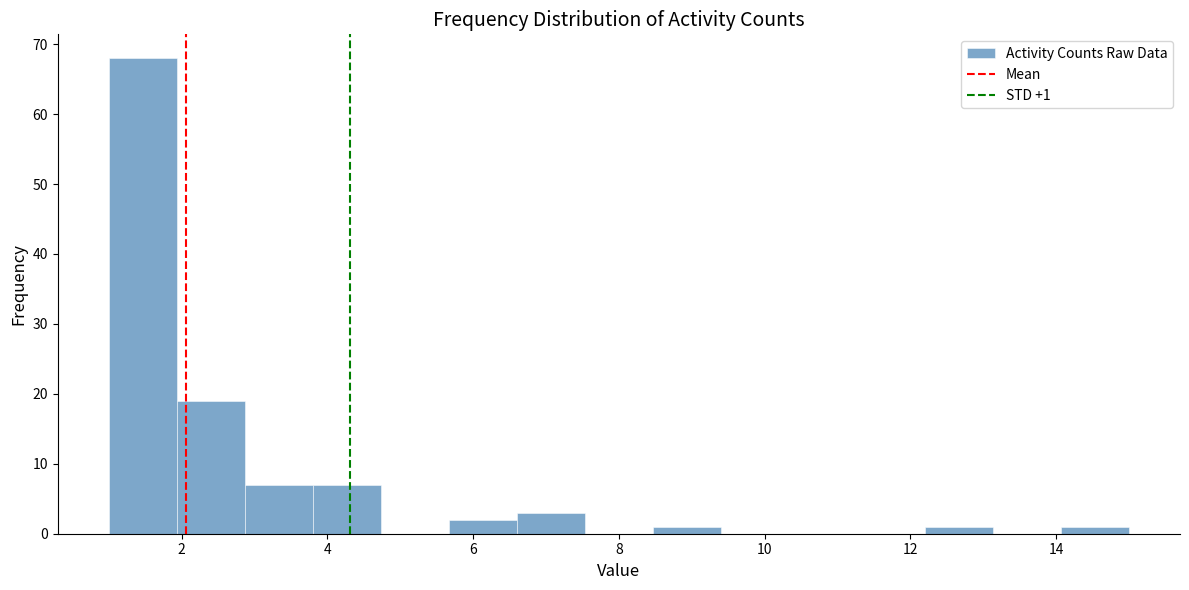

Which range on the x-axis has the tallest bar?

1.0 to 2.0